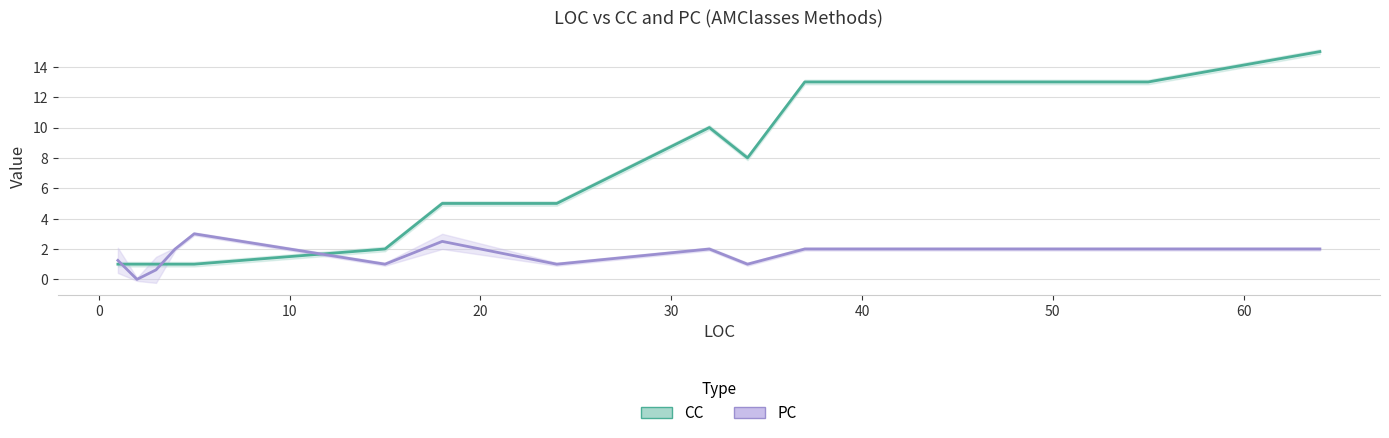

List the series in order of their peak value, lowest first.

PC, CC